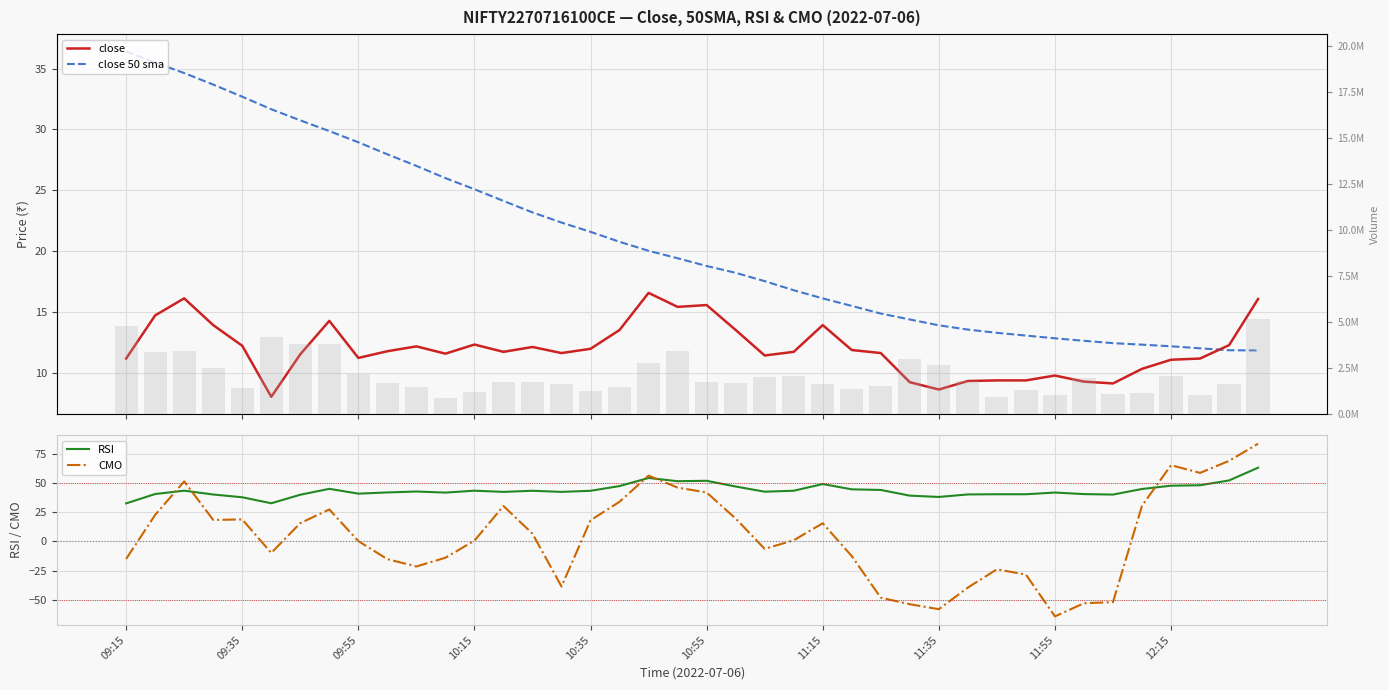

Are the bars horizontal?

No